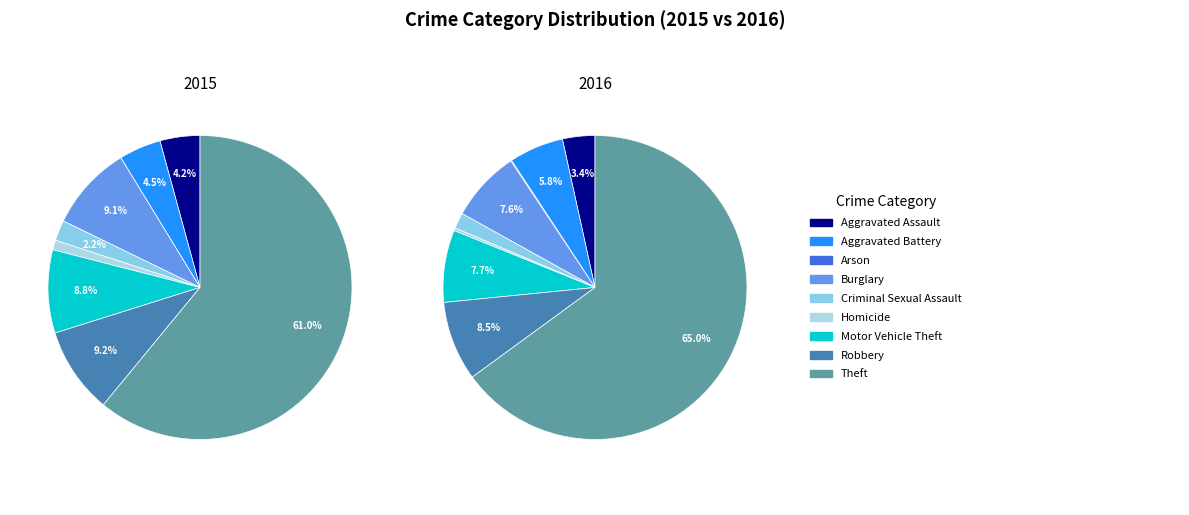

The Homicide slice represents 15% of the pie. True or false?

False